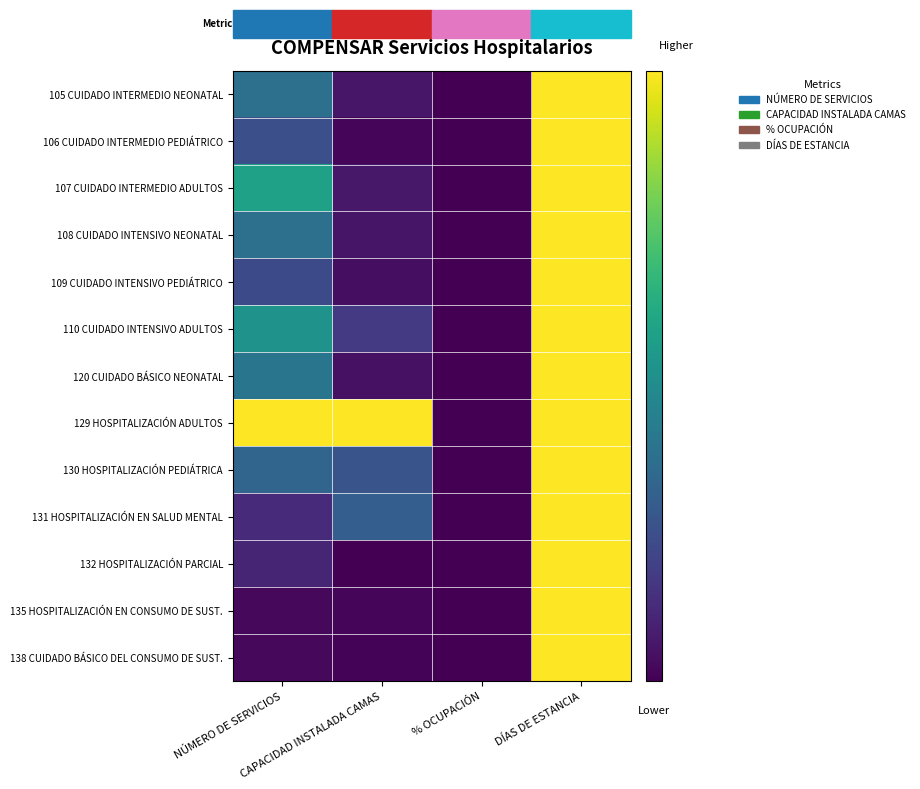

Reading right to left, what are all the values shown in this chart?

105 CUIDADO INTERMEDIO NEONATAL: DÍAS DE ESTANCIA=1.0	% OCUPACIÓN=0.0	CAPACIDAD INSTALADA CAMAS=0.1	NÚMERO DE SERVICIOS=0.4
106 CUIDADO INTERMEDIO PEDIÁTRICO: DÍAS DE ESTANCIA=1.0	% OCUPACIÓN=0.0	CAPACIDAD INSTALADA CAMAS=0.0	NÚMERO DE SERVICIOS=0.2
107 CUIDADO INTERMEDIO ADULTOS: DÍAS DE ESTANCIA=1.0	% OCUPACIÓN=0.0	CAPACIDAD INSTALADA CAMAS=0.1	NÚMERO DE SERVICIOS=0.6
108 CUIDADO INTENSIVO NEONATAL: DÍAS DE ESTANCIA=1.0	% OCUPACIÓN=0.0	CAPACIDAD INSTALADA CAMAS=0.1	NÚMERO DE SERVICIOS=0.4
109 CUIDADO INTENSIVO PEDIÁTRICO: DÍAS DE ESTANCIA=1.0	% OCUPACIÓN=0.0	CAPACIDAD INSTALADA CAMAS=0.0	NÚMERO DE SERVICIOS=0.2
110 CUIDADO INTENSIVO ADULTOS: DÍAS DE ESTANCIA=1.0	% OCUPACIÓN=0.0	CAPACIDAD INSTALADA CAMAS=0.2	NÚMERO DE SERVICIOS=0.5
120 CUIDADO BÁSICO NEONATAL: DÍAS DE ESTANCIA=1.0	% OCUPACIÓN=0.0	CAPACIDAD INSTALADA CAMAS=0.0	NÚMERO DE SERVICIOS=0.4
129 HOSPITALIZACIÓN ADULTOS: DÍAS DE ESTANCIA=1.0	% OCUPACIÓN=0.0	CAPACIDAD INSTALADA CAMAS=1.0	NÚMERO DE SERVICIOS=1.0
130 HOSPITALIZACIÓN PEDIÁTRICA: DÍAS DE ESTANCIA=1.0	% OCUPACIÓN=0.0	CAPACIDAD INSTALADA CAMAS=0.3	NÚMERO DE SERVICIOS=0.3
131 HOSPITALIZACIÓN EN SALUD MENTAL: DÍAS DE ESTANCIA=1.0	% OCUPACIÓN=0.0	CAPACIDAD INSTALADA CAMAS=0.3	NÚMERO DE SERVICIOS=0.1
132 HOSPITALIZACIÓN PARCIAL: DÍAS DE ESTANCIA=1.0	% OCUPACIÓN=0.0	CAPACIDAD INSTALADA CAMAS=0.0	NÚMERO DE SERVICIOS=0.1
135 HOSPITALIZACIÓN EN CONSUMO DE SUST.: DÍAS DE ESTANCIA=1.0	% OCUPACIÓN=0.0	CAPACIDAD INSTALADA CAMAS=0.0	NÚMERO DE SERVICIOS=0.0
138 CUIDADO BÁSICO DEL CONSUMO DE SUST.: DÍAS DE ESTANCIA=1.0	% OCUPACIÓN=0.0	CAPACIDAD INSTALADA CAMAS=0.0	NÚMERO DE SERVICIOS=0.0